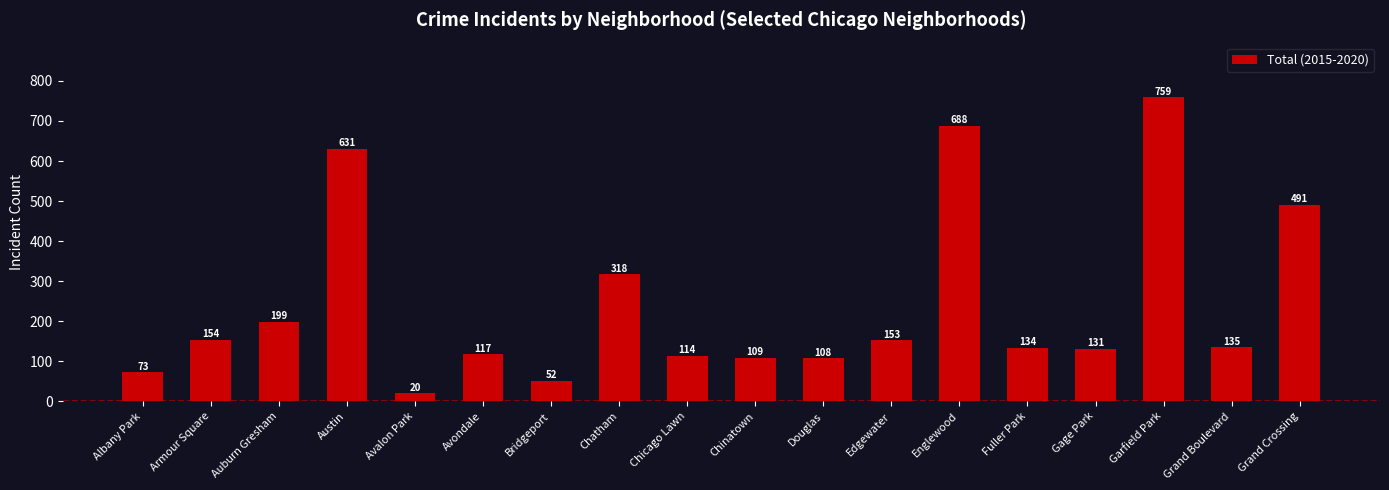

Which label corresponds to the smallest value in the chart?

Avalon Park